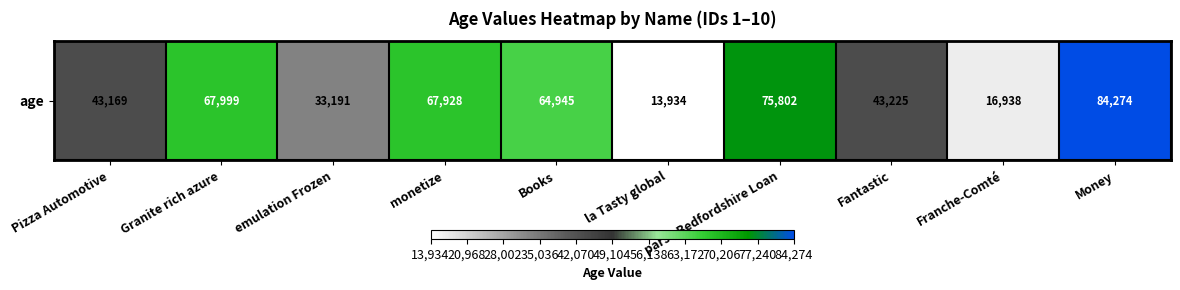

At which label is the value closest to 49104?

Fantastic